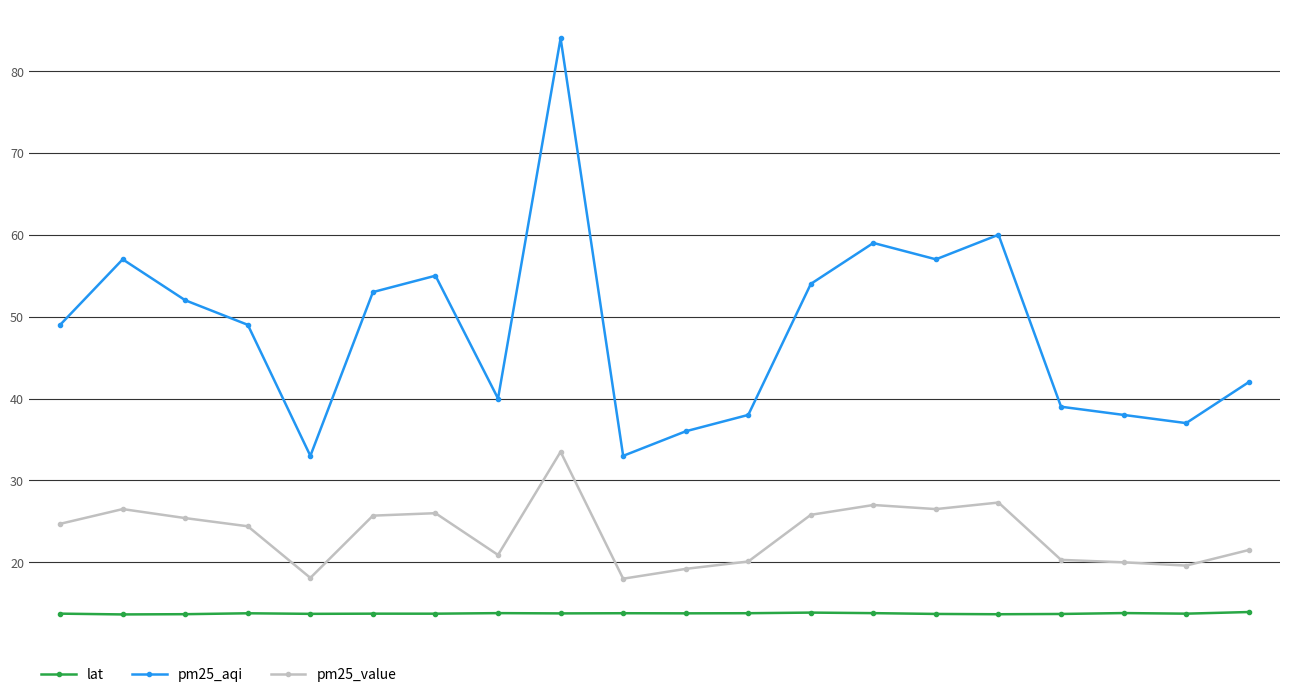

What is the value of the lat point at the 12th from the left?

13.8